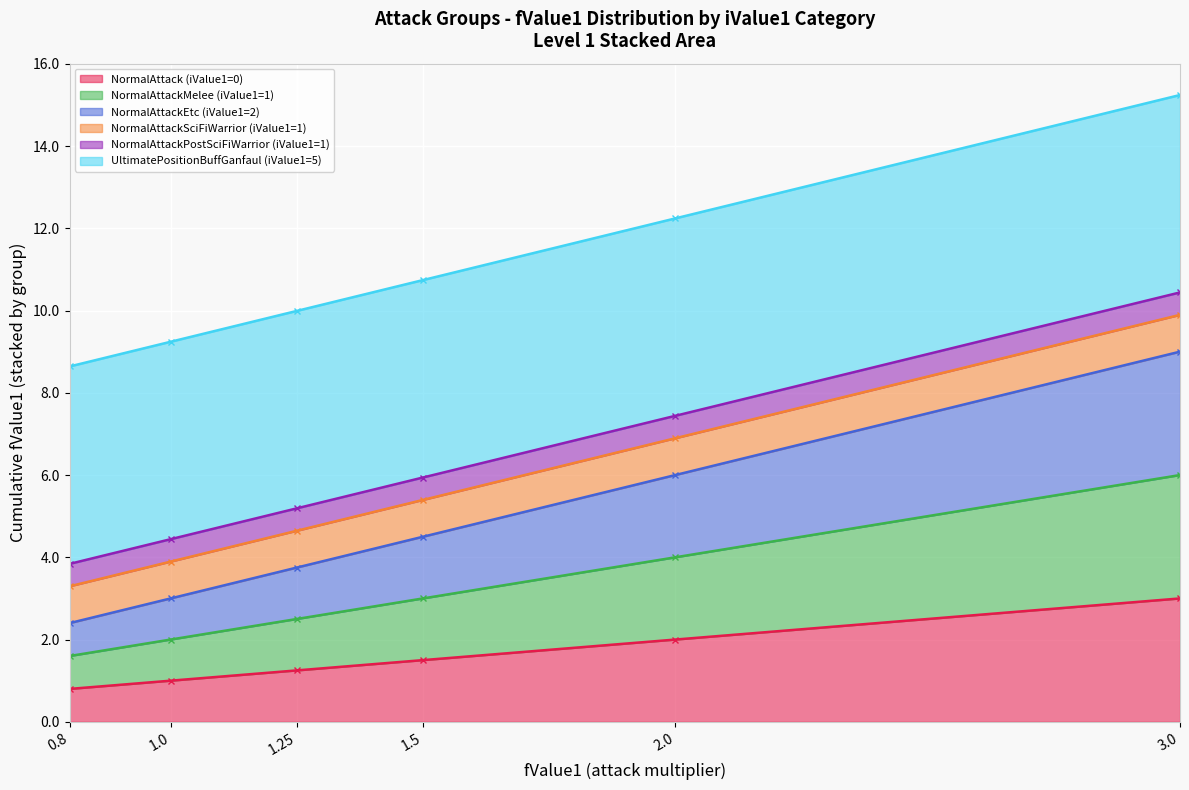

What position from the right is 1.5?

3